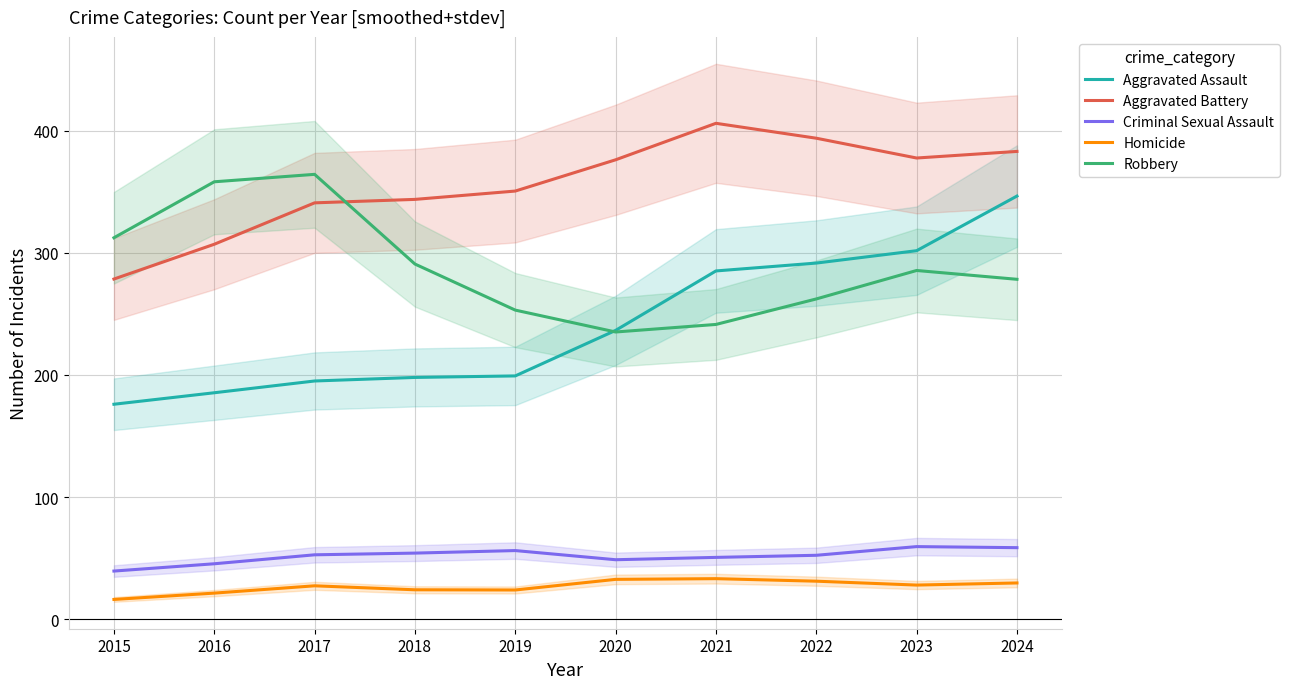

What are all the series names shown in the legend?

Aggravated Assault, Aggravated Battery, Criminal Sexual Assault, Homicide, Robbery